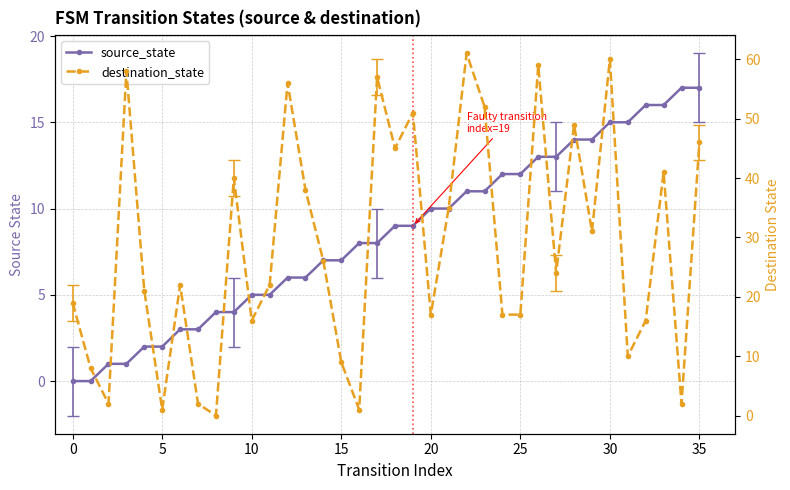

List the series in order of their overall mean, highest first.

destination_state, source_state